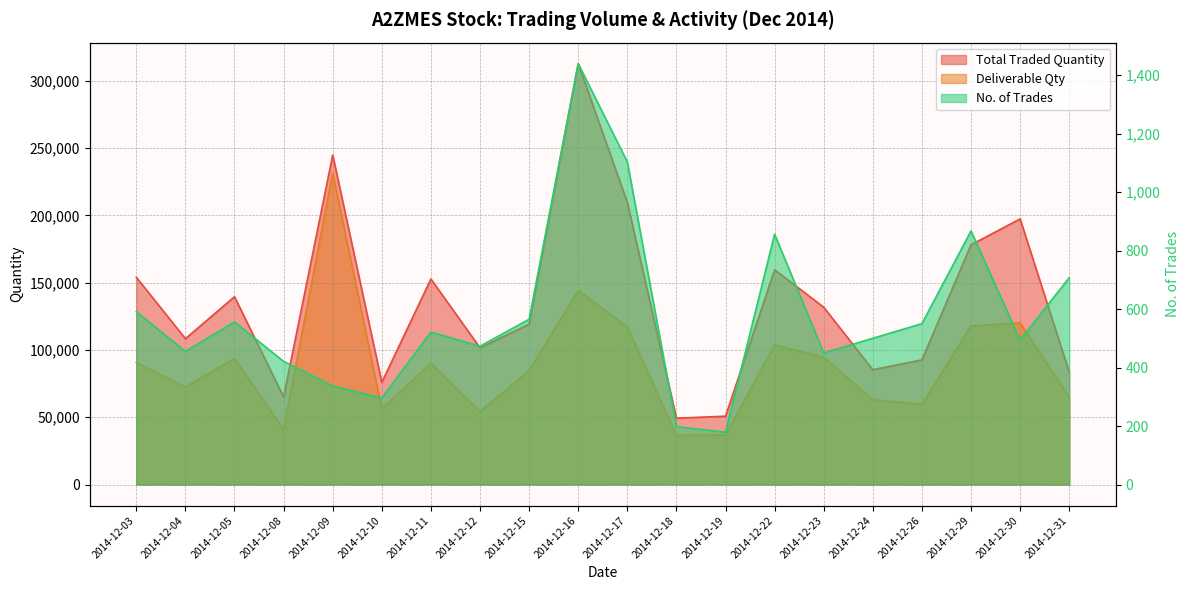

Which has a higher value, 2014-12-31 or 2014-12-03?

2014-12-03